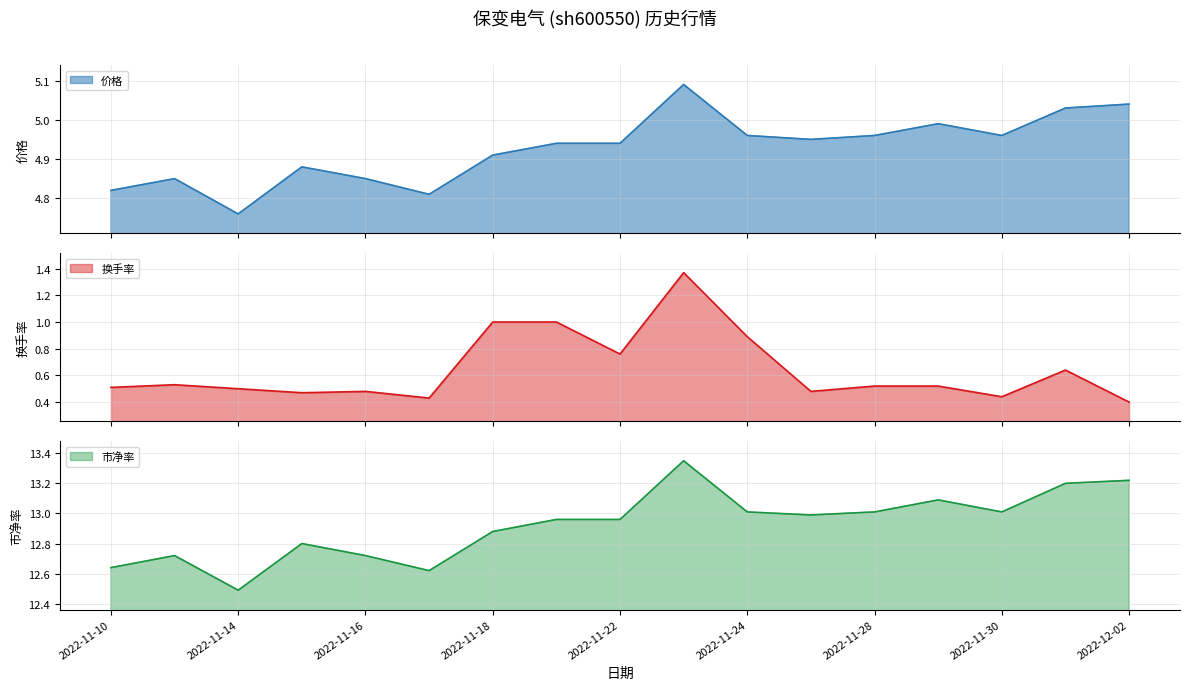

The value of 换手率 at 2022-11-23 is 0.6. True or false?

False